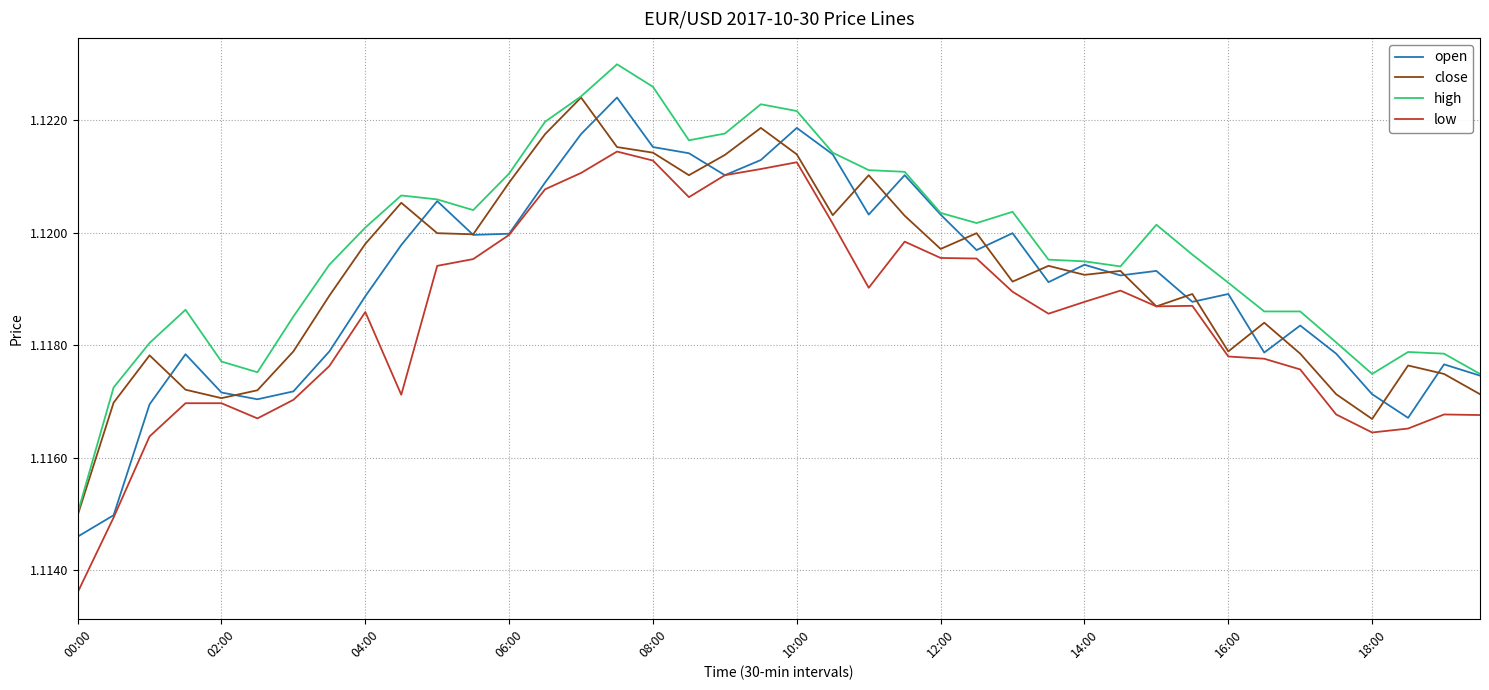

True or false: low and high intersect in this chart.

False